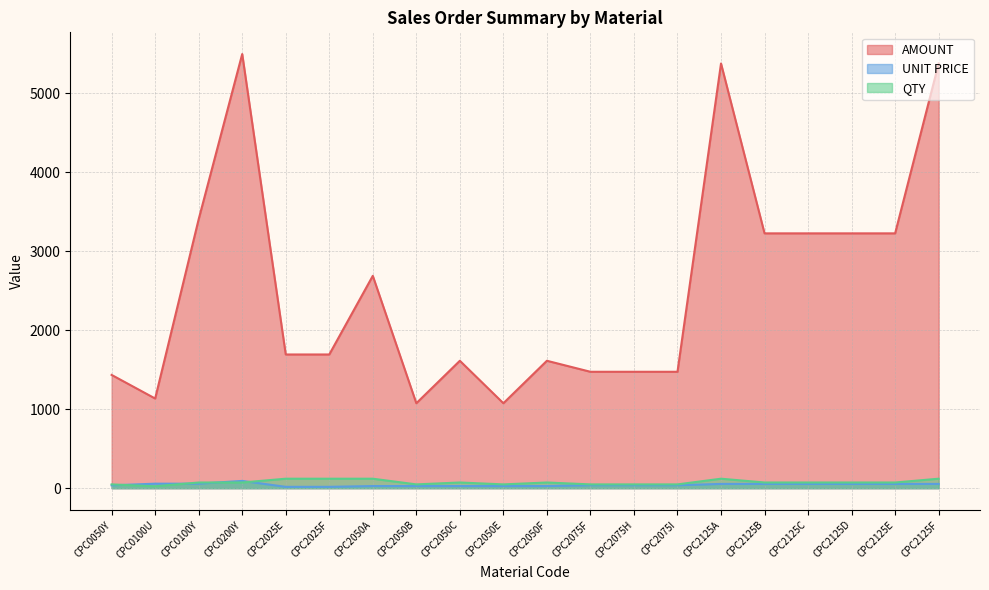

What is the sum of all QTY values?

1488.0